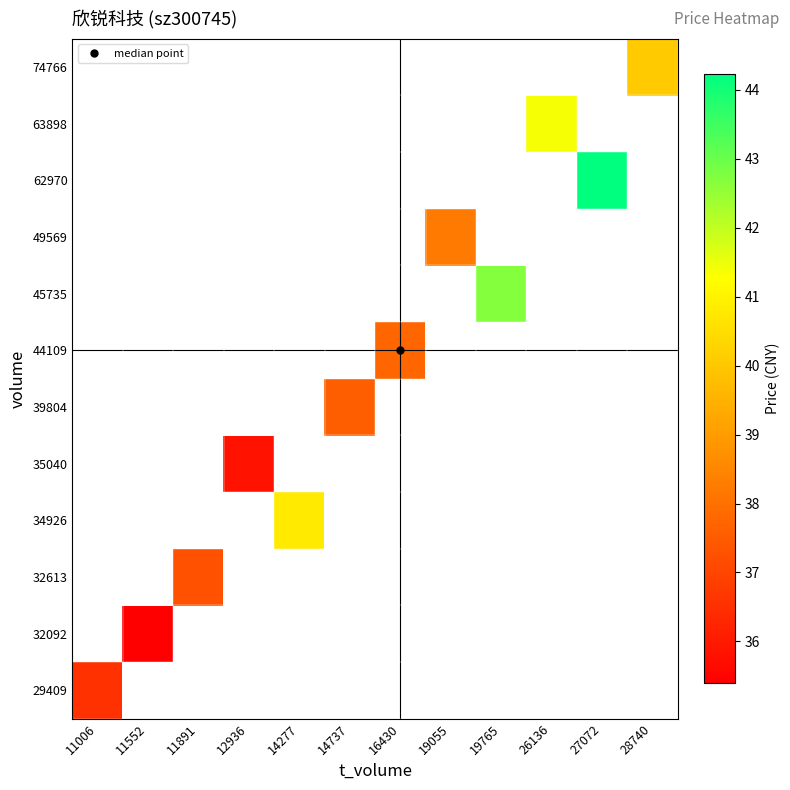

At how many categories does at least one series exceed 43?

1